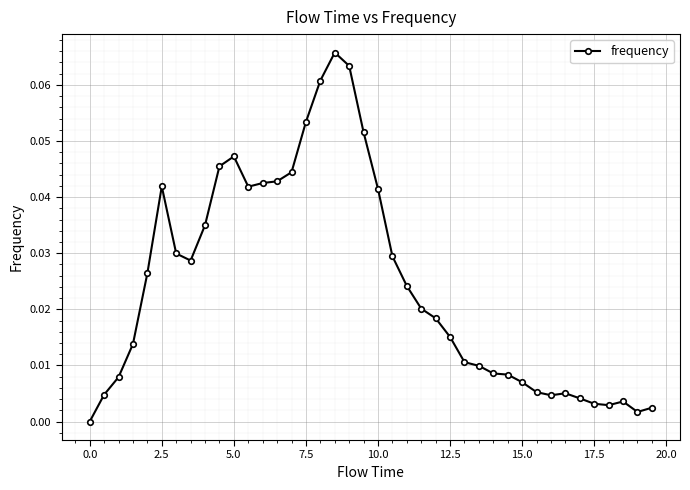

How many distinct data groups are displayed?

1